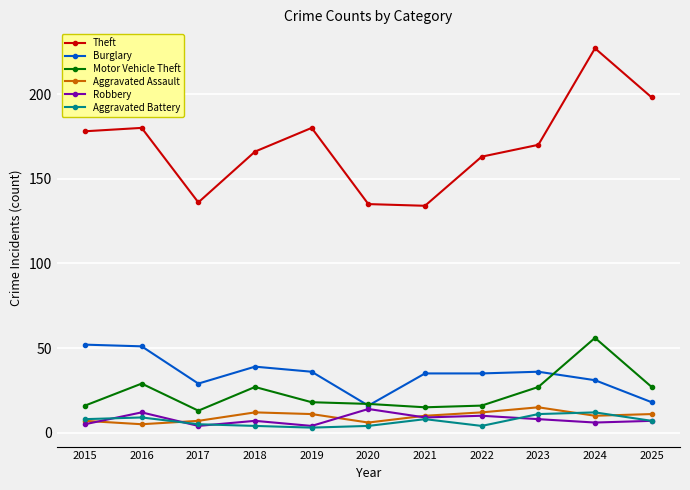

What is the minimum value for Motor Vehicle Theft?

13